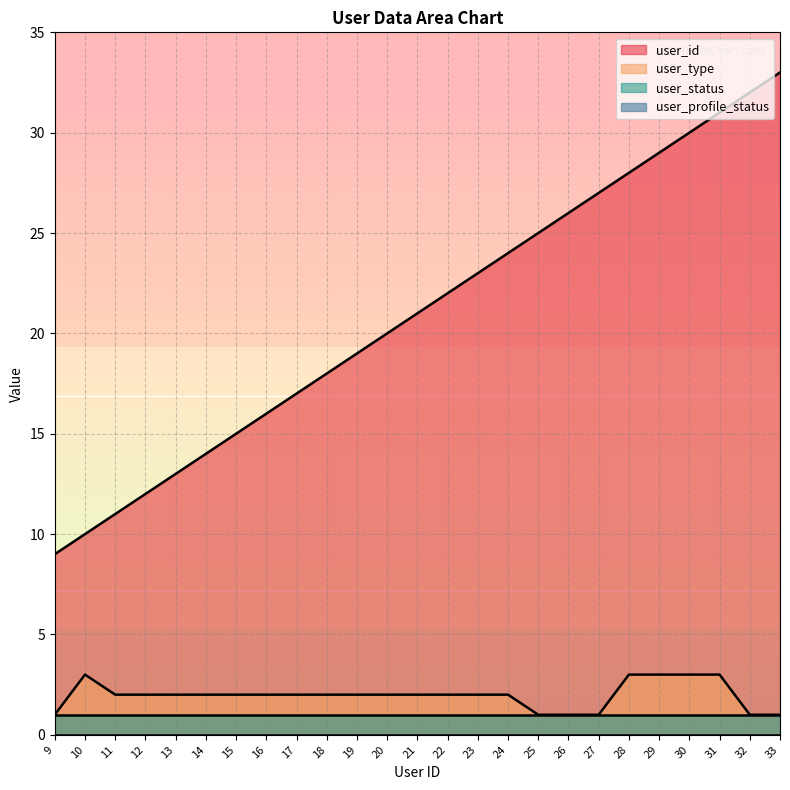

What is the sum of all user_id values?

525